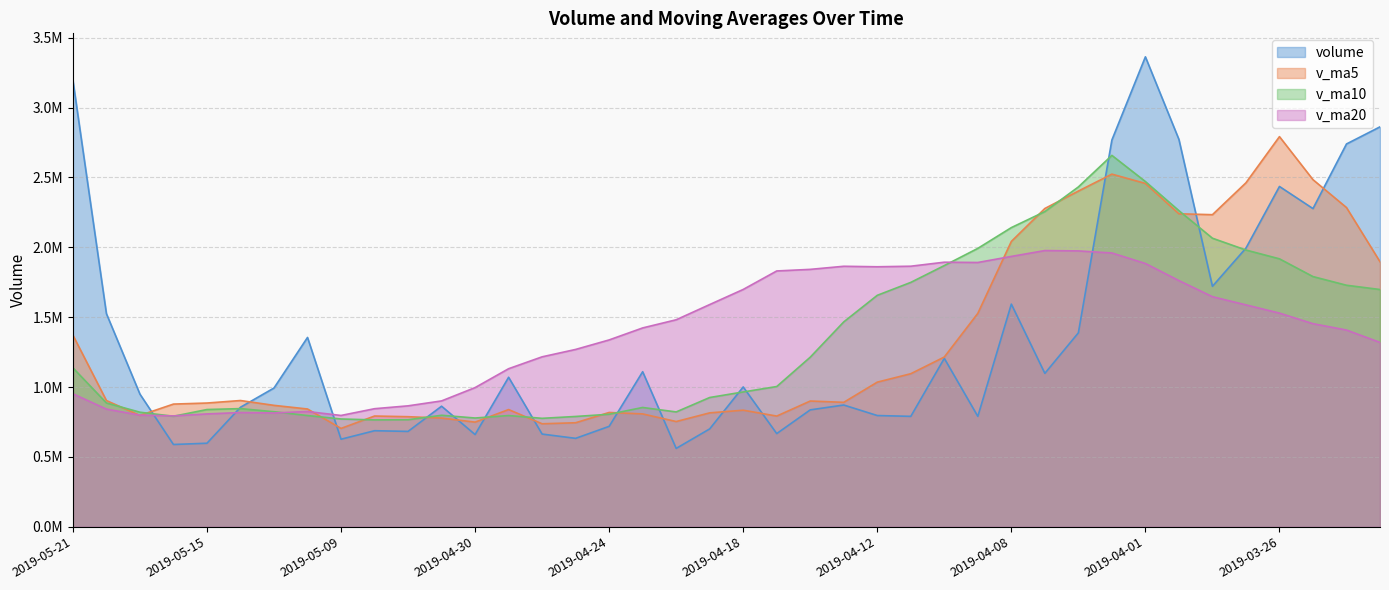

True or false: volume has a value of 789949.6 at 2019-04-11.

True